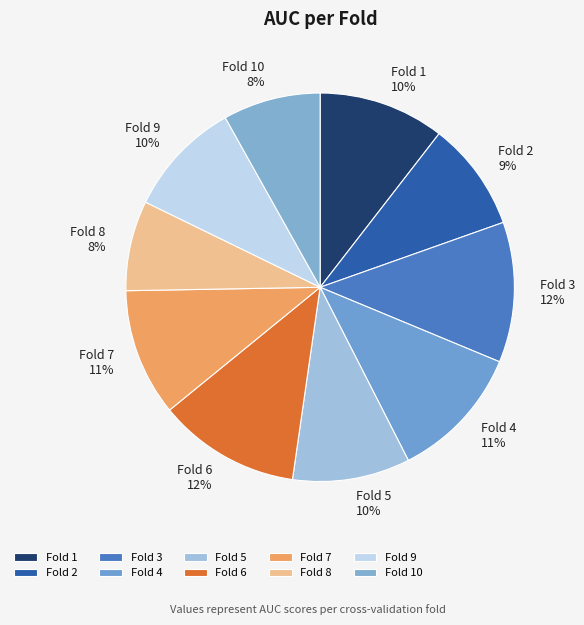

Is the sum of Fold 6 and Fold 10 greater than half?

No